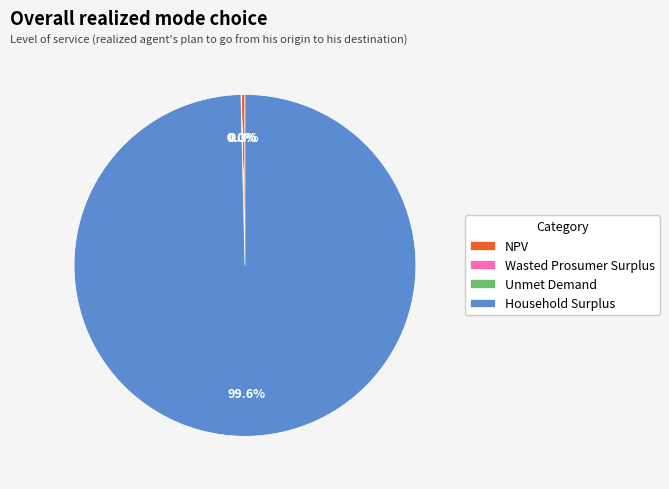

To the nearest percent, what is the average slice percentage?

25%